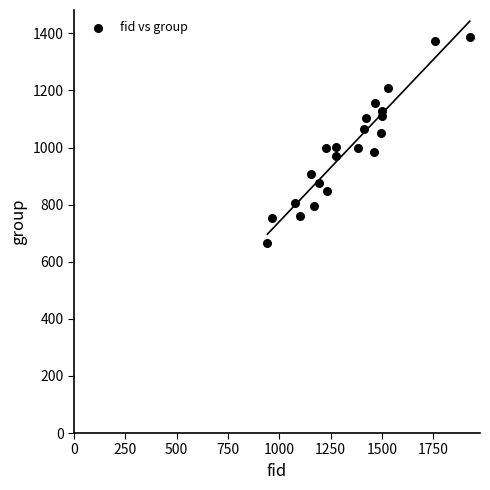

What is the range of Y values (max minus min)?

723